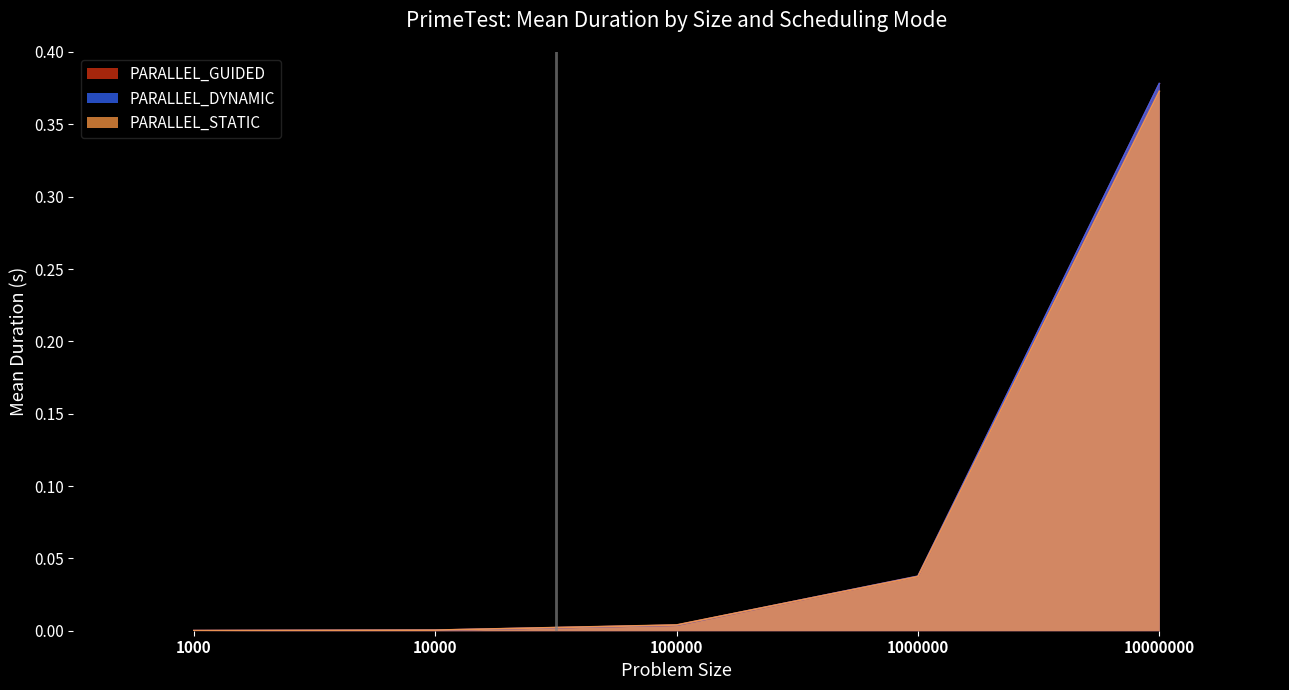

At which label does PARALLEL_DYNAMIC reach its peak?

10000000